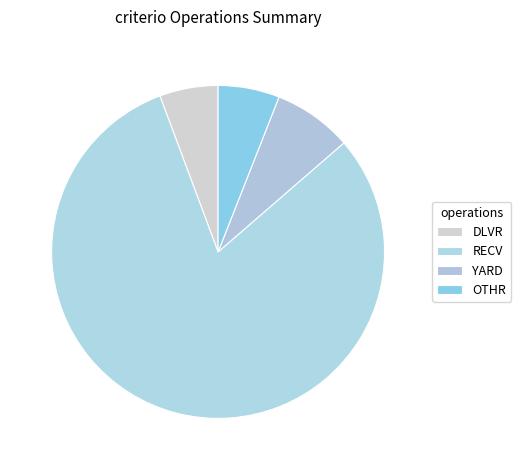

To the nearest percent, what portion does YARD represent?

7%